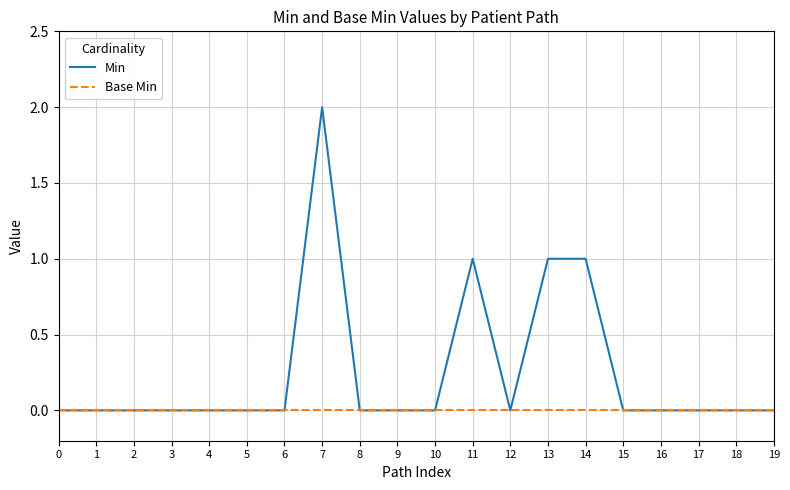

Reading left to right, list all the values displayed in this chart.

Min: 0=0	1=0	2=0	3=0	4=0	5=0	6=0	7=2	8=0	9=0	10=0	11=1	12=0	13=1	14=1	15=0	16=0	17=0	18=0	19=0
Base Min: 0=0	1=0	2=0	3=0	4=0	5=0	6=0	7=0	8=0	9=0	10=0	11=0	12=0	13=0	14=0	15=0	16=0	17=0	18=0	19=0